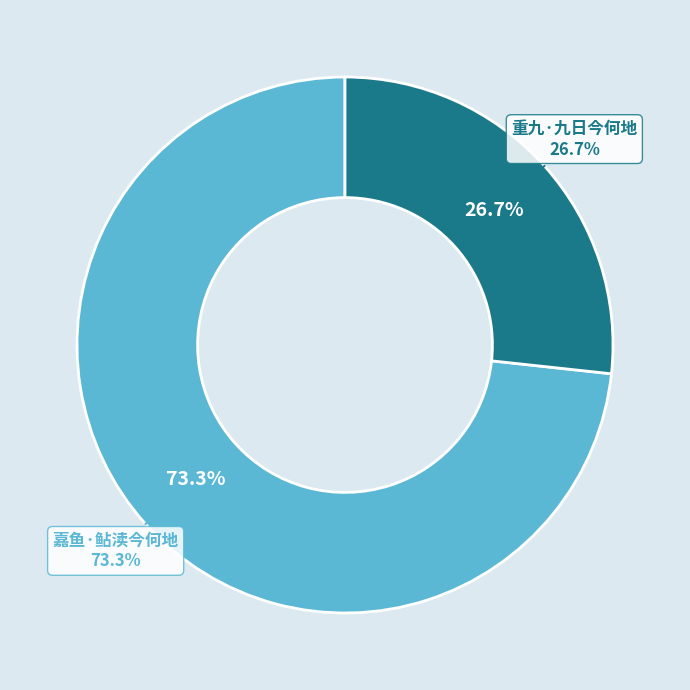

What is the total percentage of 重九·九日今何地 and 嘉鱼·鲇渎今何地?

100.0%